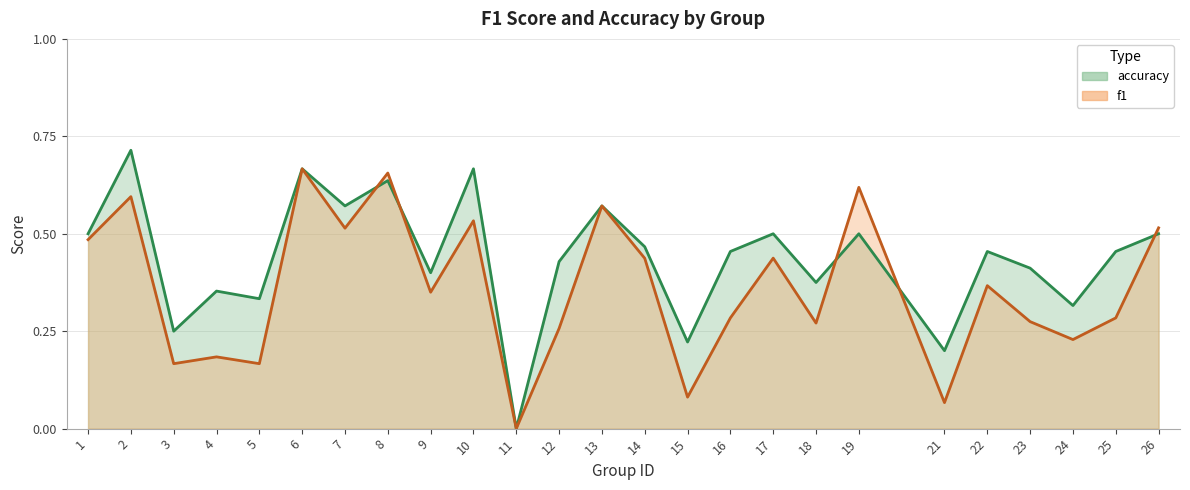

Where is the first local minimum for accuracy?

3